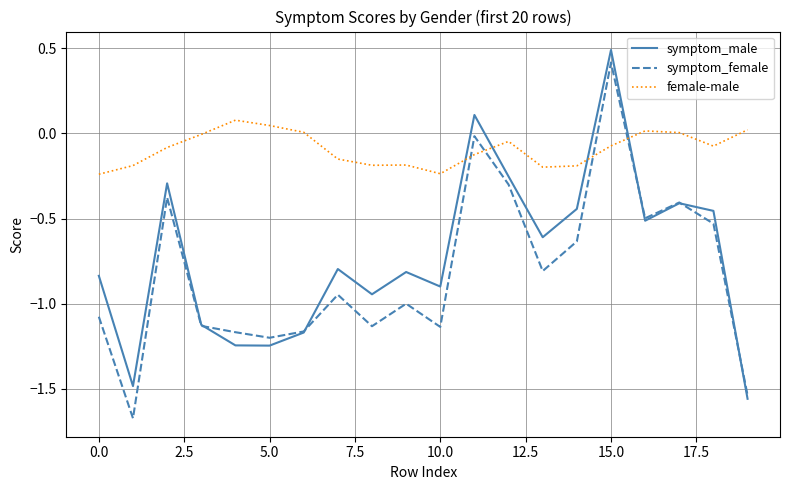

How many categories are shown in the chart?

20